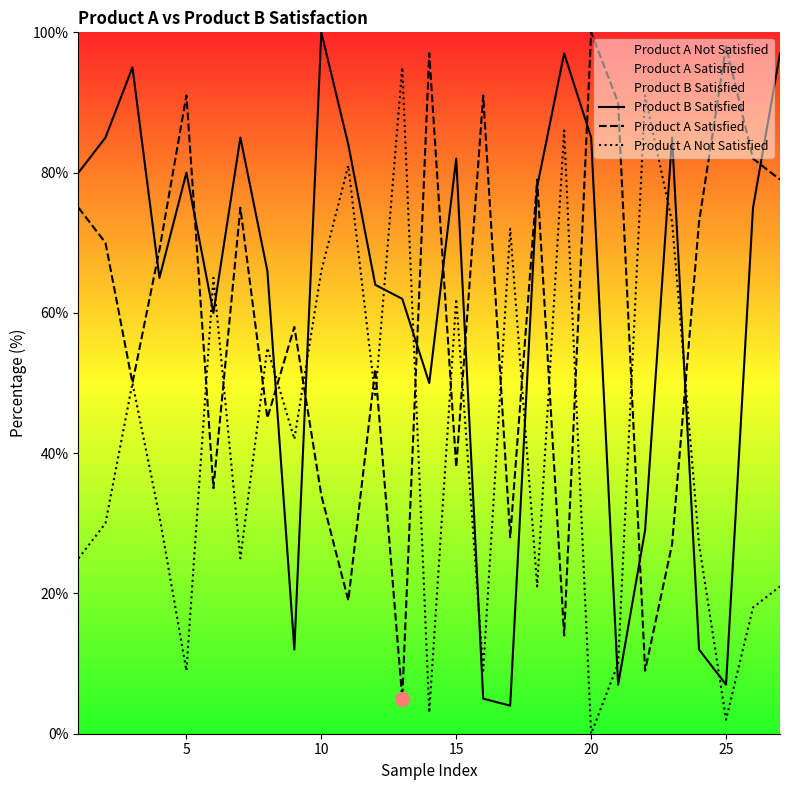

Reading right to left, extract all data points from this chart.

Product B Satisfied: 97	75	7	12	85	29	7	85	97	78	4	5	82	50	62	64	84	100	12	66	85	60	80	65	95	85	80
Product A Satisfied: 79	82	98	73	27	9	90	100	14	79	28	91	38	97	5	52	19	34	58	45	75	35	91	69	50	70	75
Product A Not Satisfied: 21	18	2	27	73	91	10	0	86	21	72	9	62	3	95	48	81	66	42	55	25	65	9	31	50	30	25